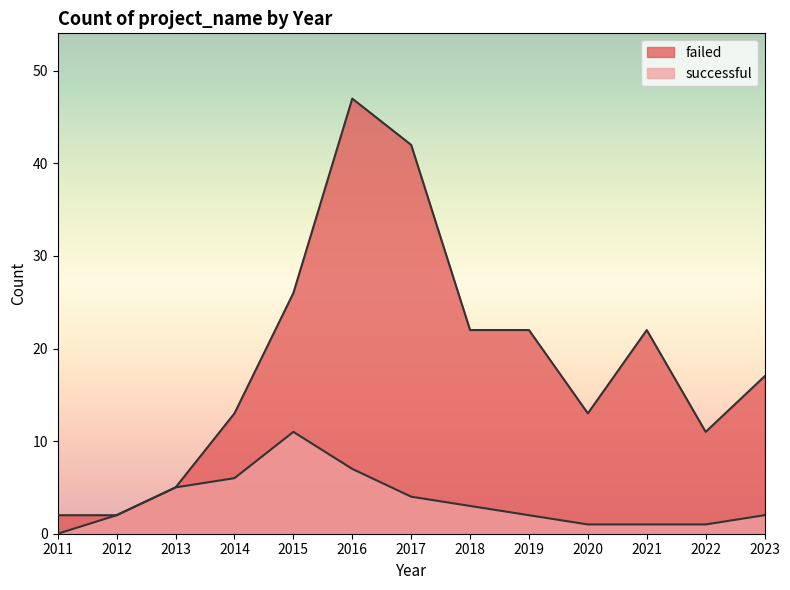

How many lines are shown in the chart?

2